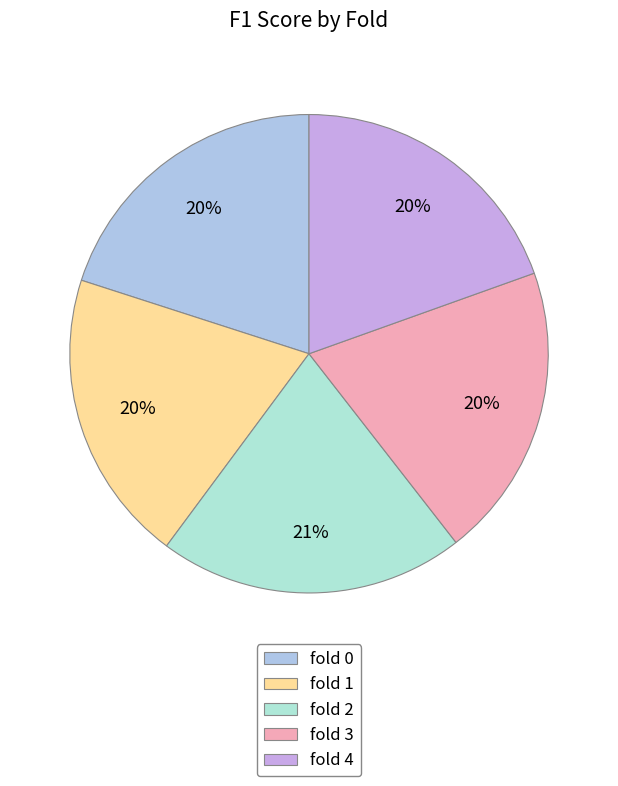

To the nearest percent, what is the average slice percentage?

20%